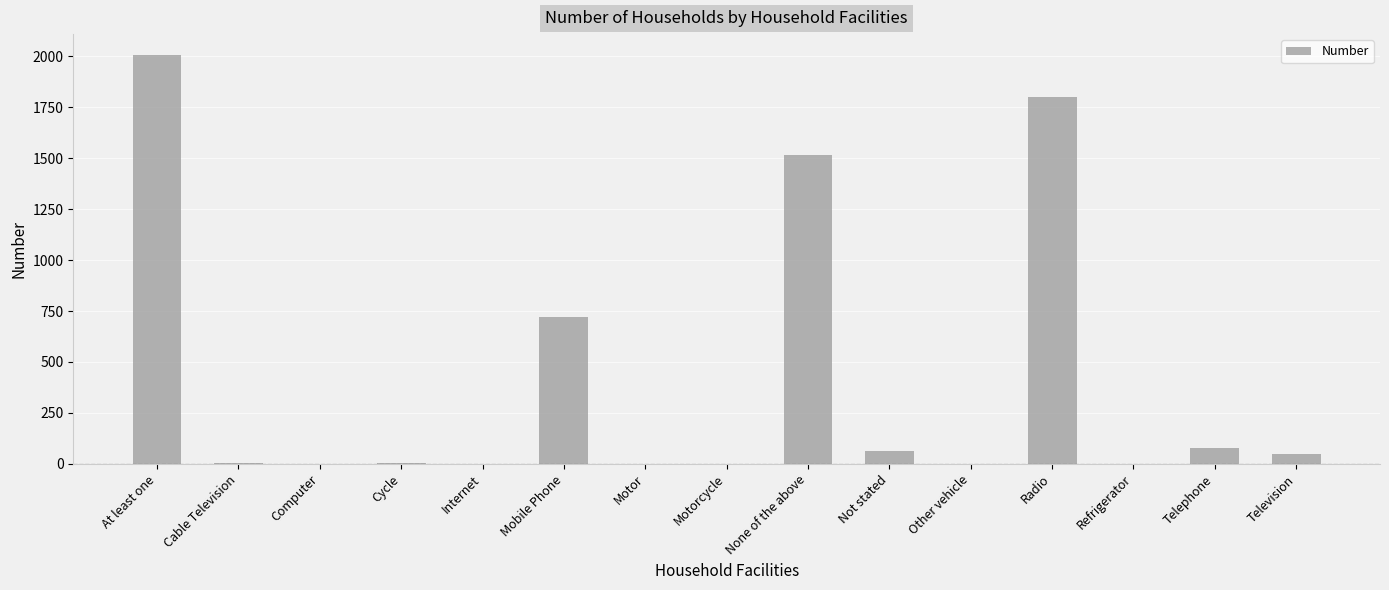

What is the maximum value shown in the chart?

2008